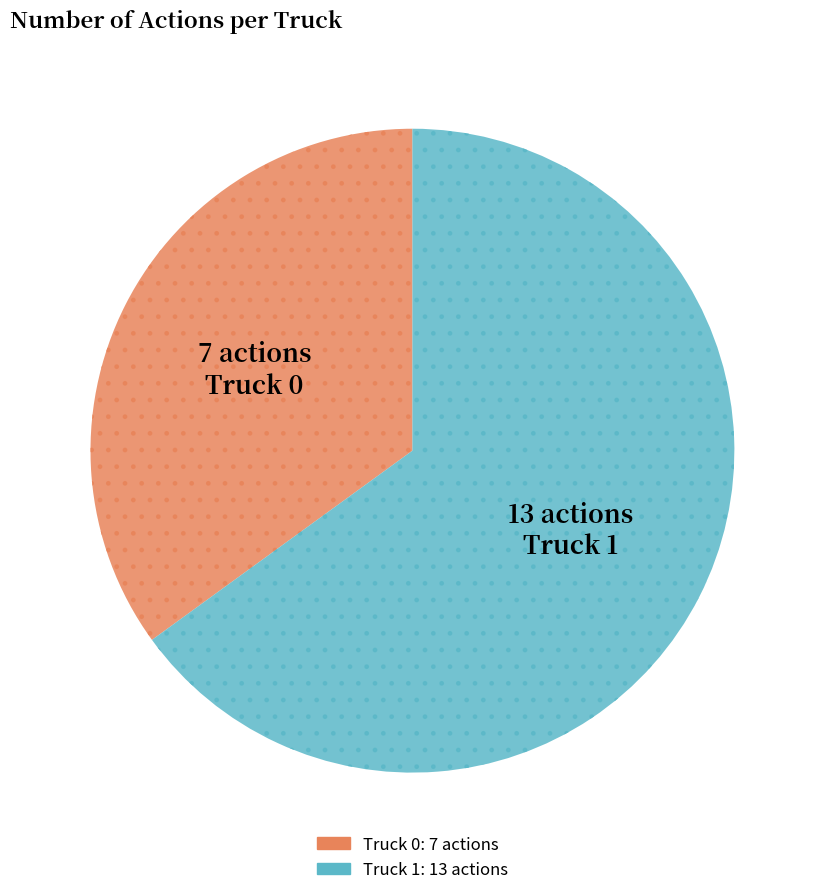

The Truck 1 slice represents 56% of the pie. True or false?

False